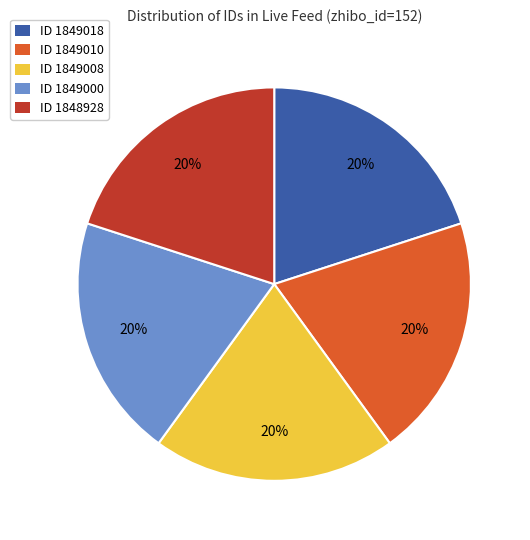

How many slices are in this pie chart?

5